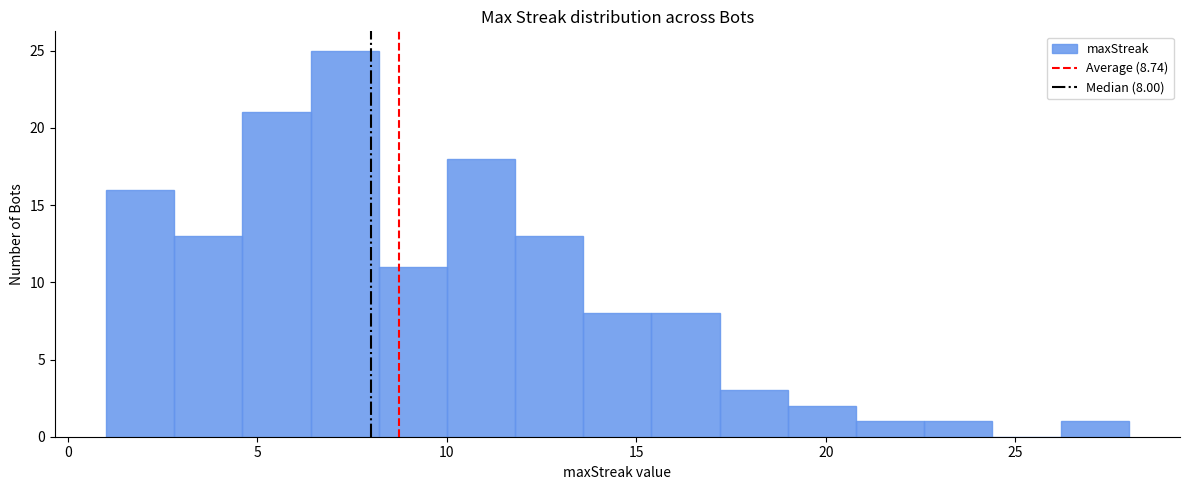

Read against the x-axis, roughly where is the centre of the tallest bar?

7.5